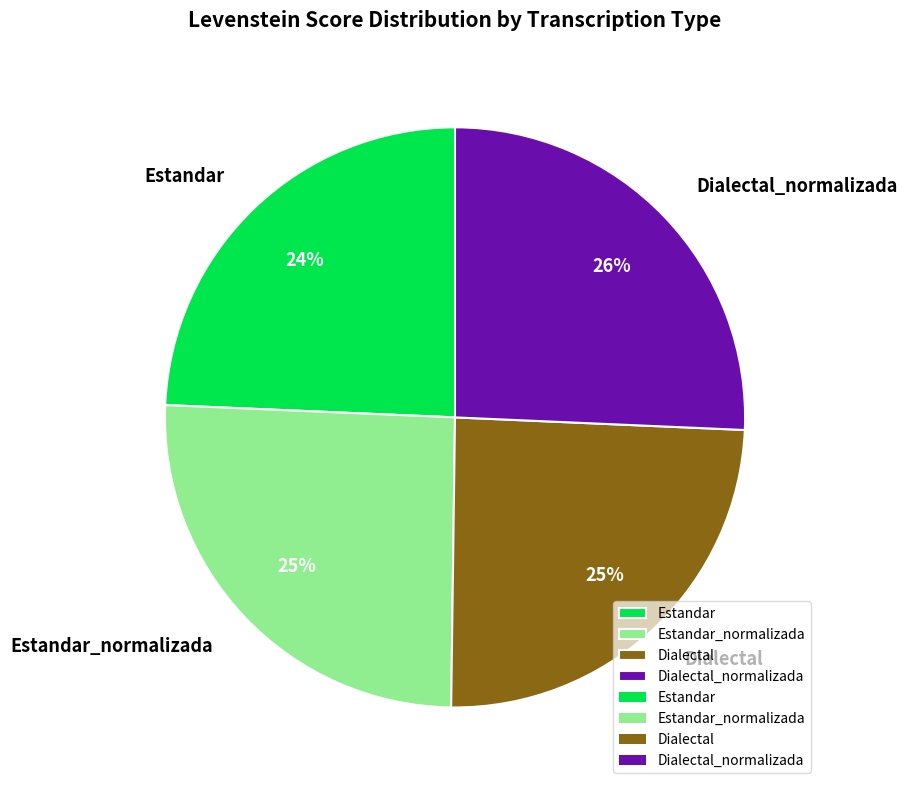

Is there a majority slice in this chart?

No